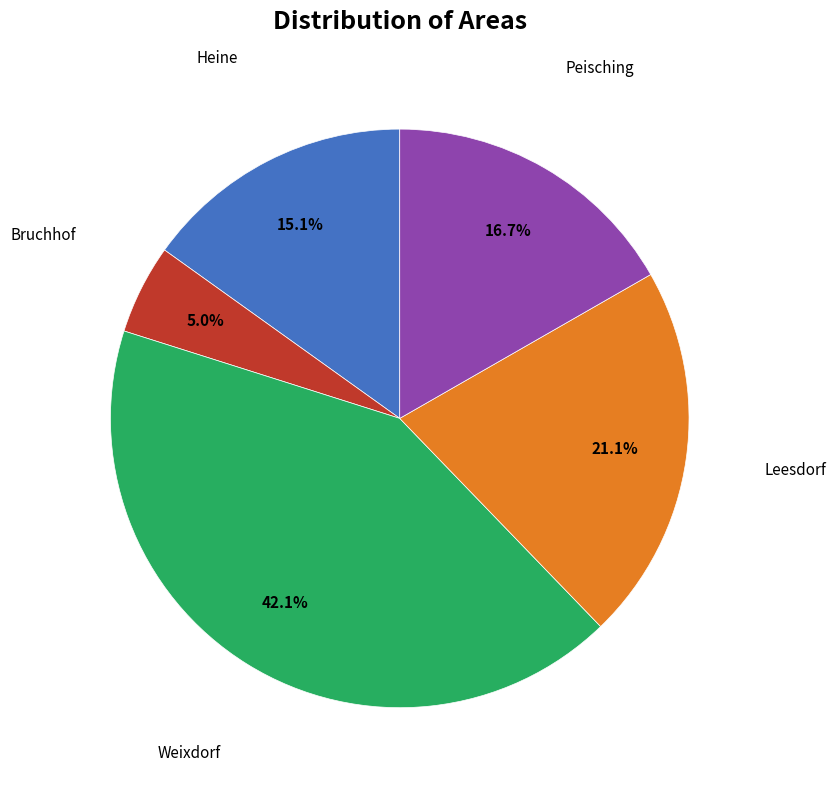

Is there a majority slice in this chart?

No